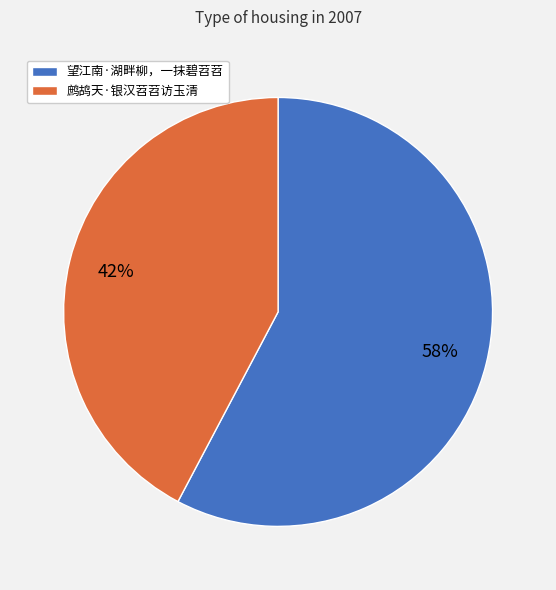

The 望江南·湖畔柳，一抹碧苕苕 slice represents 44% of the pie. True or false?

False